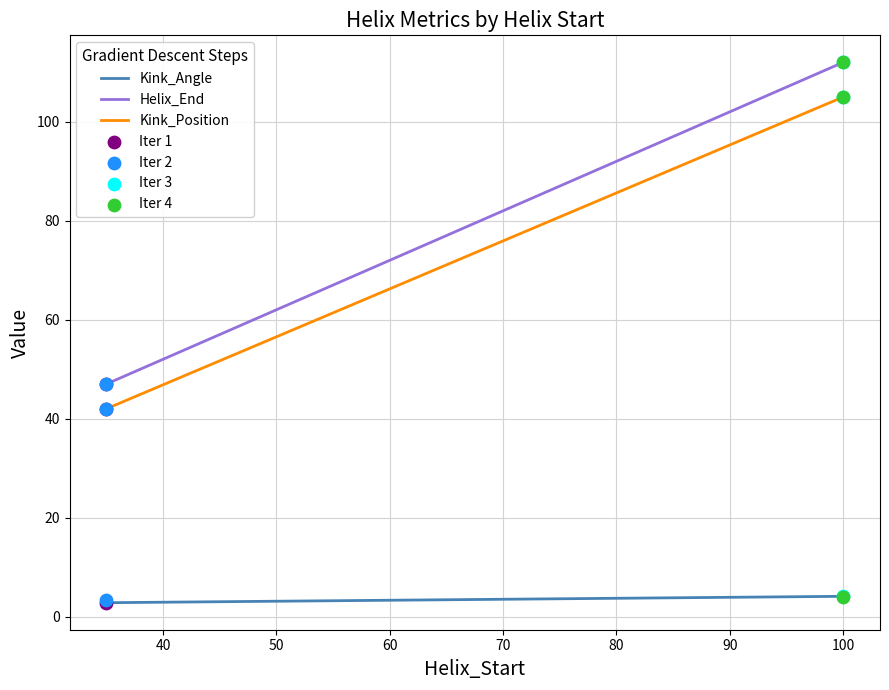

Which series reaches the minimum Y coordinate?

Kink_Angle